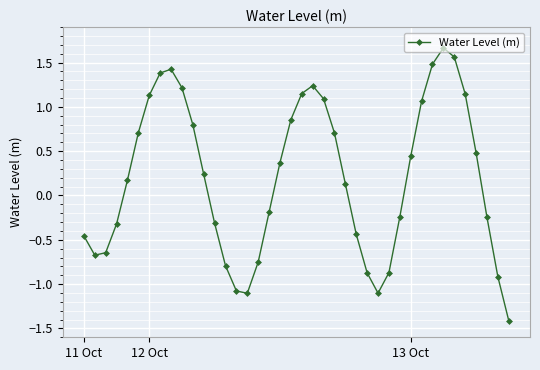

How many lines are shown in the chart?

1